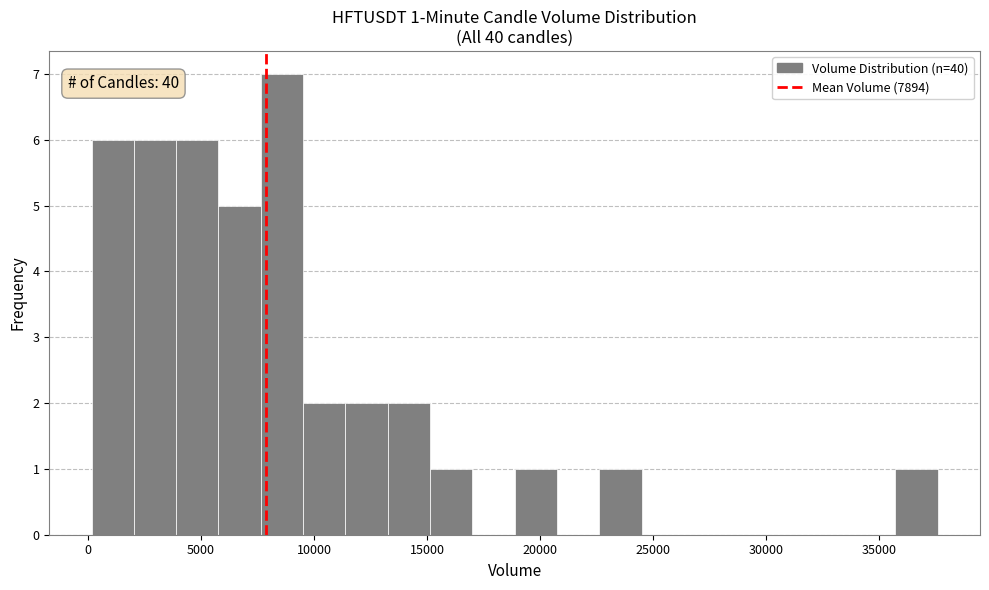

Read against the x-axis, roughly where is the centre of the tallest bar?

8500